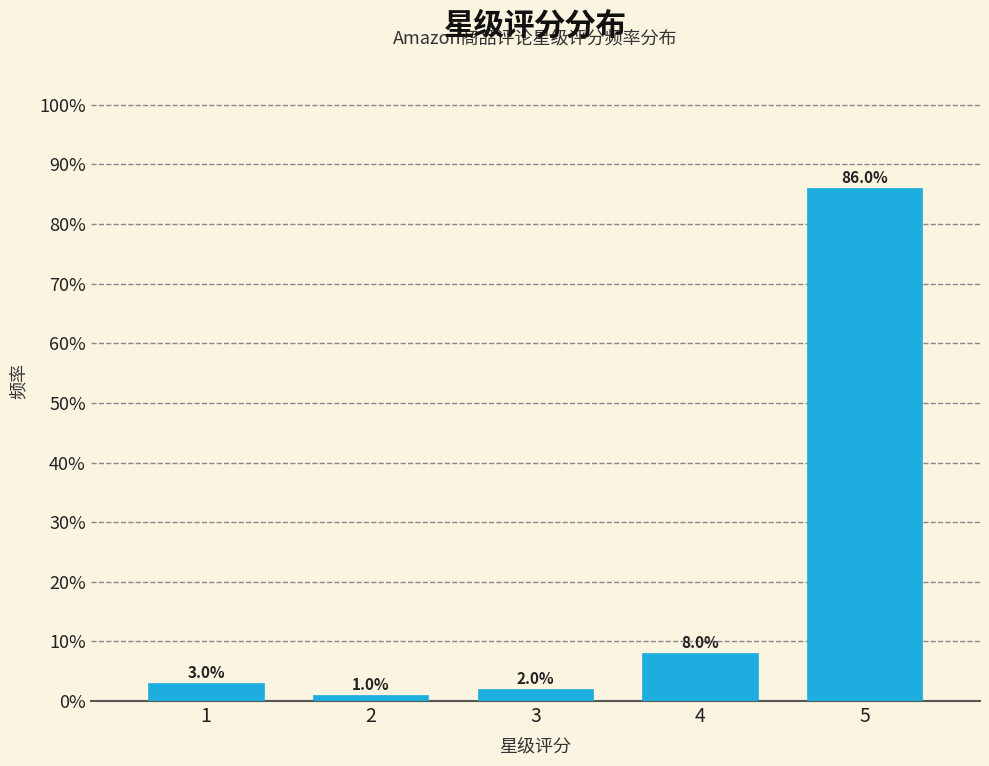

Reading left to right, extract all data points from this chart.

1=3	2=1	3=2	4=8	5=86